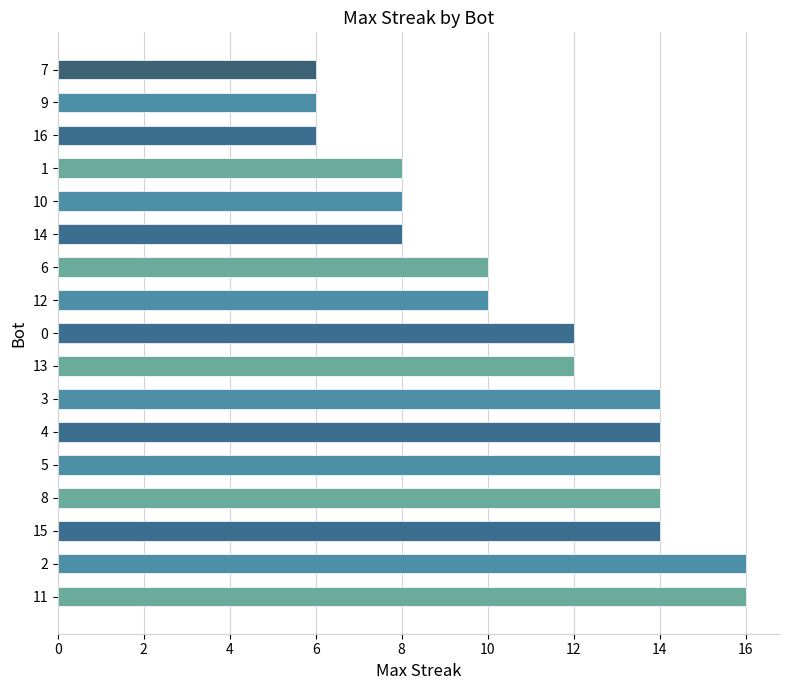

What is the smallest value displayed?

6